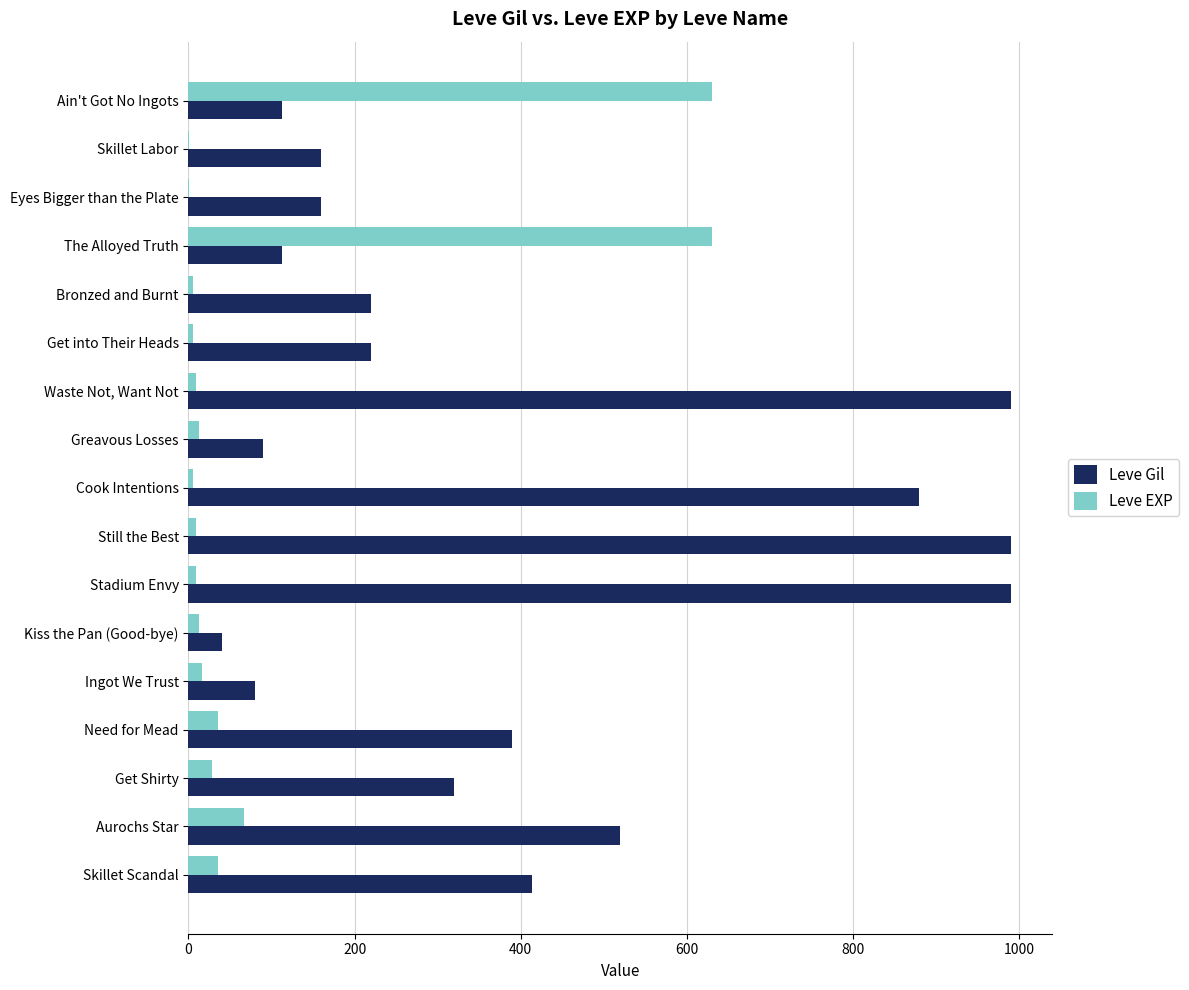

Is the value of Leve EXP at Skillet Labor greater than the value of Leve Gil at Bronzed and Burnt?

No